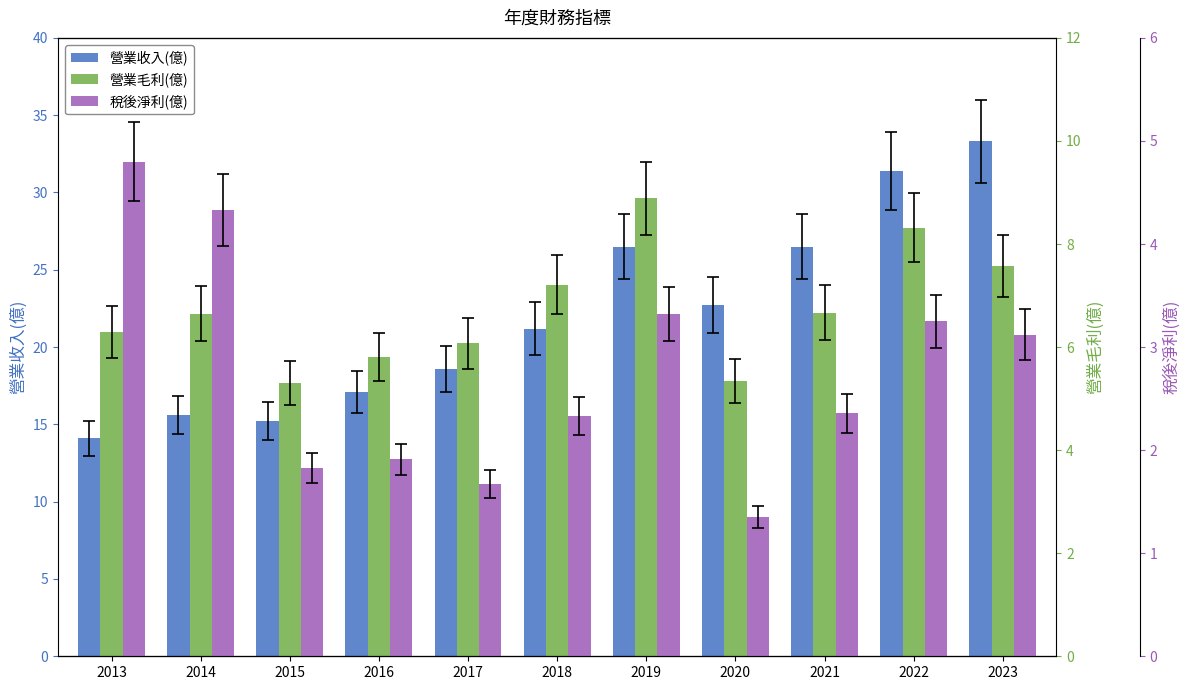

Rank the categories by 稅後淨利(億) value from highest to lowest.

2013, 2014, 2019, 2022, 2023, 2021, 2018, 2016, 2015, 2017, 2020